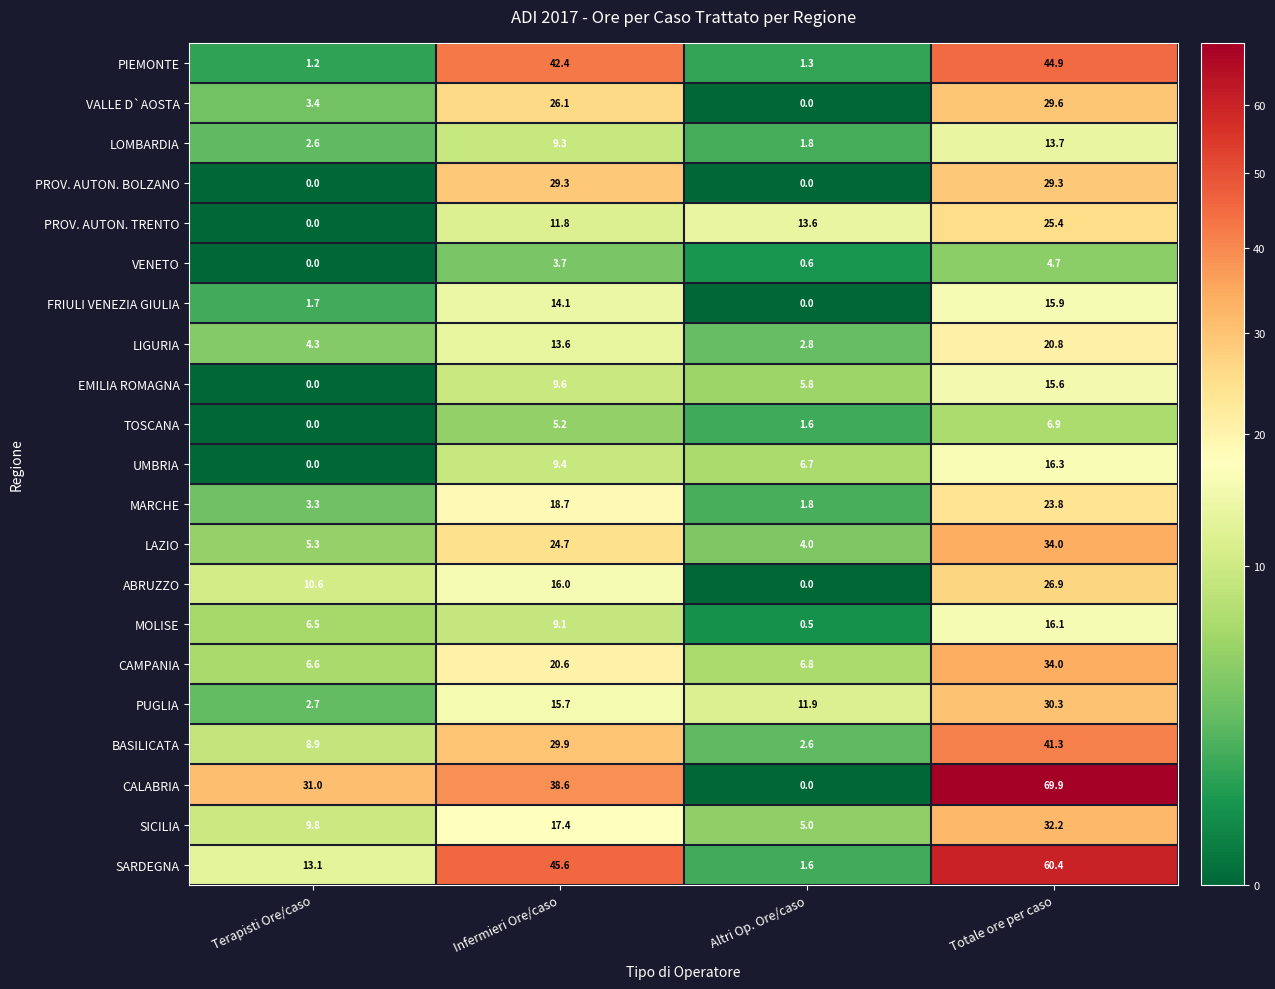

At which label does BASILICATA first exceed 29?

Infermieri Ore/caso